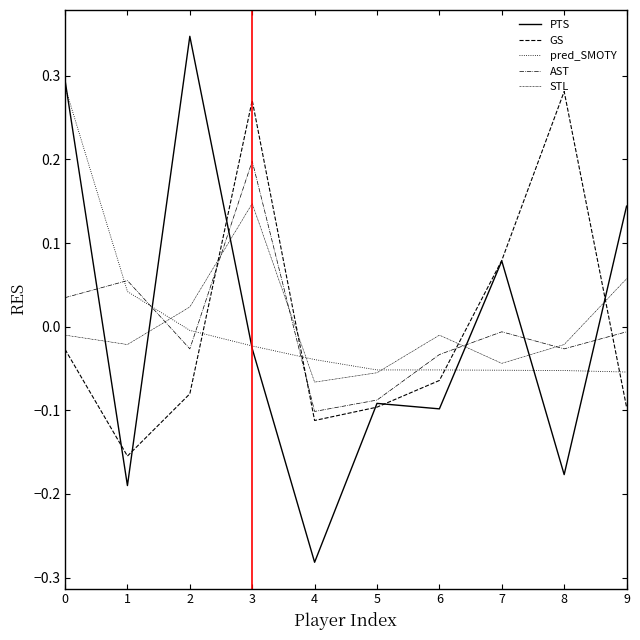

How many lines are shown in the chart?

5